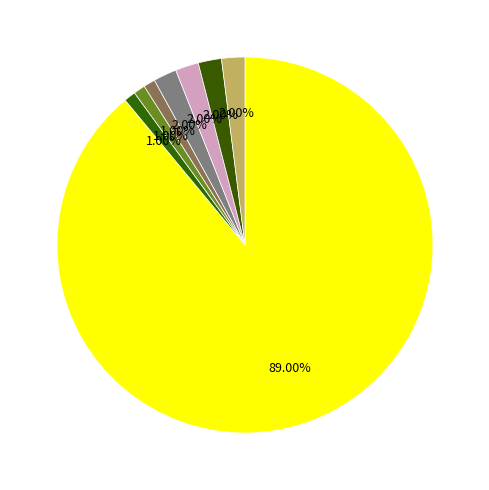

To the nearest percent, what is the average slice percentage?

12%